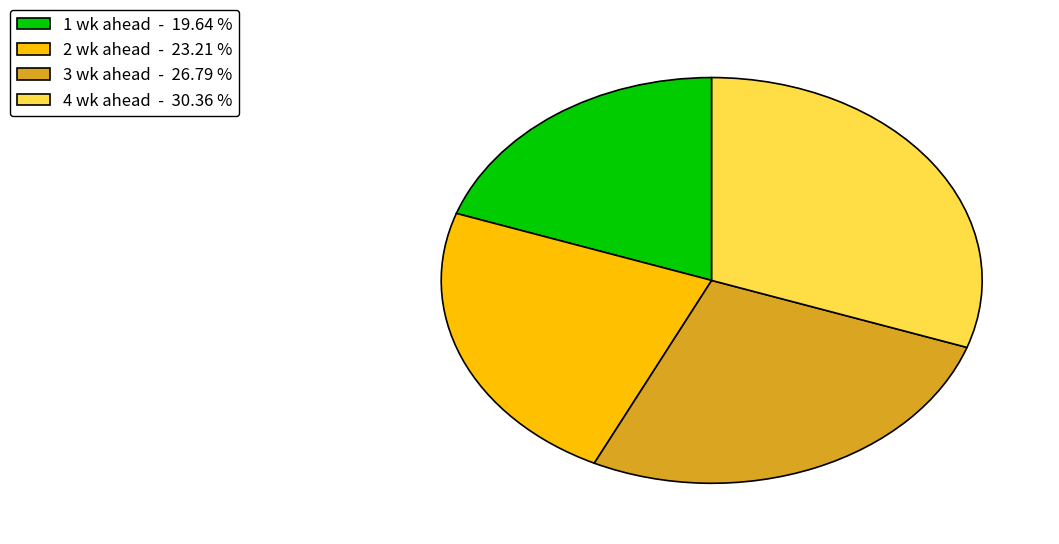

Is there any slice that represents more than half of the pie?

No